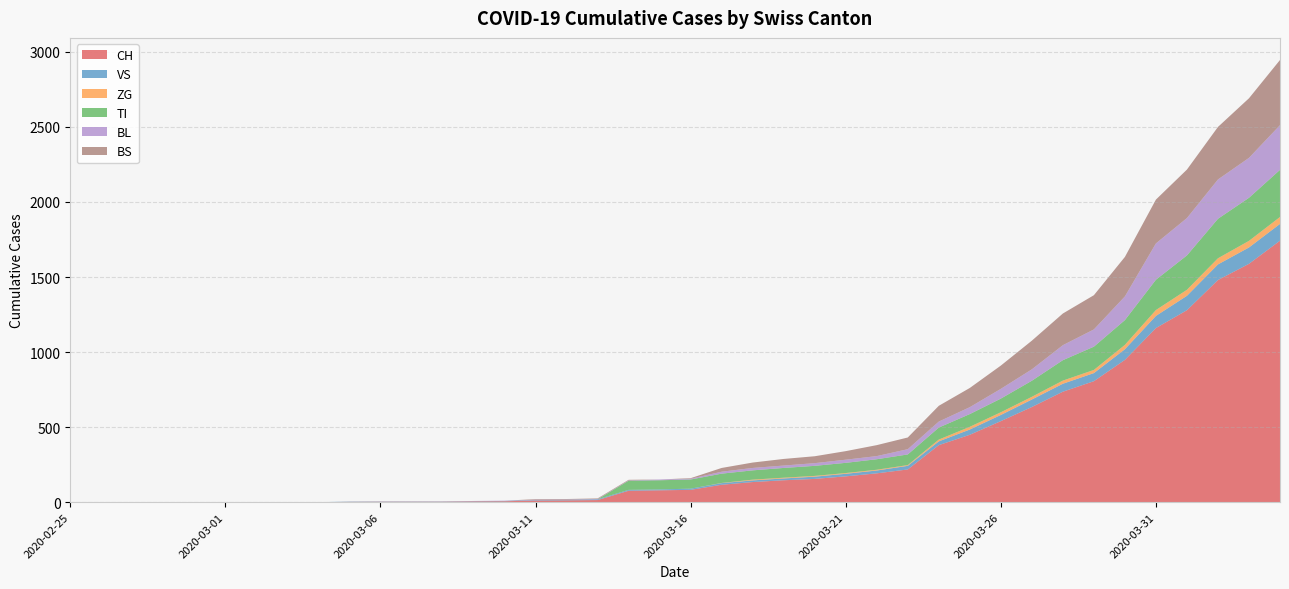

Reading right to left, transcribe all the data shown in this chart.

CH: 2020-04-04=1742	2020-04-03=1588	2020-04-02=1480	2020-04-01=1279	2020-03-31=1160	2020-03-30=948	2020-03-29=806	2020-03-28=736	2020-03-27=634	2020-03-26=540	2020-03-25=449	2020-03-24=380	2020-03-23=218	2020-03-22=192	2020-03-21=172	2020-03-20=155	2020-03-19=146	2020-03-18=134	2020-03-17=116	2020-03-16=82	2020-03-15=79	2020-03-14=76	2020-03-13=14	2020-03-12=12	2020-03-11=11	2020-03-10=6	2020-03-09=5	2020-03-08=3	2020-03-07=3	2020-03-06=3	2020-03-05=2	2020-03-04=0	2020-03-03=0	2020-03-02=0	2020-03-01=0	2020-02-29=0	2020-02-28=0	2020-02-27=0	2020-02-26=0	2020-02-25=0
VS: 2020-04-04=112	2020-04-03=109	2020-04-02=104	2020-04-01=96	2020-03-31=81	2020-03-30=71	2020-03-29=54	2020-03-28=53	2020-03-27=50	2020-03-26=41	2020-03-25=35	2020-03-24=25	2020-03-23=24	2020-03-22=19	2020-03-21=17	2020-03-20=15	2020-03-19=12	2020-03-18=11	2020-03-17=11	2020-03-16=8	2020-03-15=6	2020-03-14=6	2020-03-13=5	2020-03-12=3	2020-03-11=3	2020-03-10=2	2020-03-09=2	2020-03-08=2	2020-03-07=2	2020-03-06=2	2020-03-05=2	2020-03-04=0	2020-03-03=0	2020-03-02=0	2020-03-01=0	2020-02-29=0	2020-02-28=0	2020-02-27=0	2020-02-26=0	2020-02-25=0
ZG: 2020-04-04=46	2020-04-03=44	2020-04-02=41	2020-04-01=40	2020-03-31=39	2020-03-30=29	2020-03-29=21	2020-03-28=21	2020-03-27=18	2020-03-26=18	2020-03-25=18	2020-03-24=12	2020-03-23=5	2020-03-22=5	2020-03-21=5	2020-03-20=5	2020-03-19=5	2020-03-18=5	2020-03-17=1	2020-03-16=0	2020-03-15=0	2020-03-14=0	2020-03-13=0	2020-03-12=0	2020-03-11=0	2020-03-10=0	2020-03-09=0	2020-03-08=0	2020-03-07=0	2020-03-06=0	2020-03-05=0	2020-03-04=0	2020-03-03=0	2020-03-02=0	2020-03-01=0	2020-02-29=0	2020-02-28=0	2020-02-27=0	2020-02-26=0	2020-02-25=0
TI: 2020-04-04=314	2020-04-03=287	2020-04-02=263	2020-04-01=229	2020-03-31=202	2020-03-30=165	2020-03-29=155	2020-03-28=136	2020-03-27=107	2020-03-26=91	2020-03-25=85	2020-03-24=80	2020-03-23=71	2020-03-22=70	2020-03-21=68	2020-03-20=67	2020-03-19=65	2020-03-18=62	2020-03-17=62	2020-03-16=61	2020-03-15=61	2020-03-14=61	2020-03-13=0	2020-03-12=0	2020-03-11=0	2020-03-10=0	2020-03-09=0	2020-03-08=0	2020-03-07=0	2020-03-06=0	2020-03-05=0	2020-03-04=0	2020-03-03=0	2020-03-02=0	2020-03-01=0	2020-02-29=0	2020-02-28=0	2020-02-27=0	2020-02-26=0	2020-02-25=0
BL: 2020-04-04=298	2020-04-03=266	2020-04-02=262	2020-04-01=249	2020-03-31=242	2020-03-30=158	2020-03-29=115	2020-03-28=100	2020-03-27=76	2020-03-26=65	2020-03-25=46	2020-03-24=40	2020-03-23=35	2020-03-22=21	2020-03-21=21	2020-03-20=18	2020-03-19=16	2020-03-18=16	2020-03-17=13	2020-03-16=5	2020-03-15=5	2020-03-14=2	2020-03-13=2	2020-03-12=2	2020-03-11=2	2020-03-10=2	2020-03-09=1	2020-03-08=0	2020-03-07=0	2020-03-06=0	2020-03-05=0	2020-03-04=0	2020-03-03=0	2020-03-02=0	2020-03-01=0	2020-02-29=0	2020-02-28=0	2020-02-27=0	2020-02-26=0	2020-02-25=0
BS: 2020-04-04=434	2020-04-03=397	2020-04-02=350	2020-04-01=323	2020-03-31=292	2020-03-30=263	2020-03-29=228	2020-03-28=211	2020-03-27=191	2020-03-26=155	2020-03-25=128	2020-03-24=105	2020-03-23=78	2020-03-22=73	2020-03-21=57	2020-03-20=46	2020-03-19=44	2020-03-18=36	2020-03-17=25	2020-03-16=4	2020-03-15=0	2020-03-14=4	2020-03-13=4	2020-03-12=4	2020-03-11=4	2020-03-10=0	2020-03-09=0	2020-03-08=0	2020-03-07=0	2020-03-06=0	2020-03-05=0	2020-03-04=0	2020-03-03=0	2020-03-02=0	2020-03-01=0	2020-02-29=0	2020-02-28=0	2020-02-27=0	2020-02-26=0	2020-02-25=0